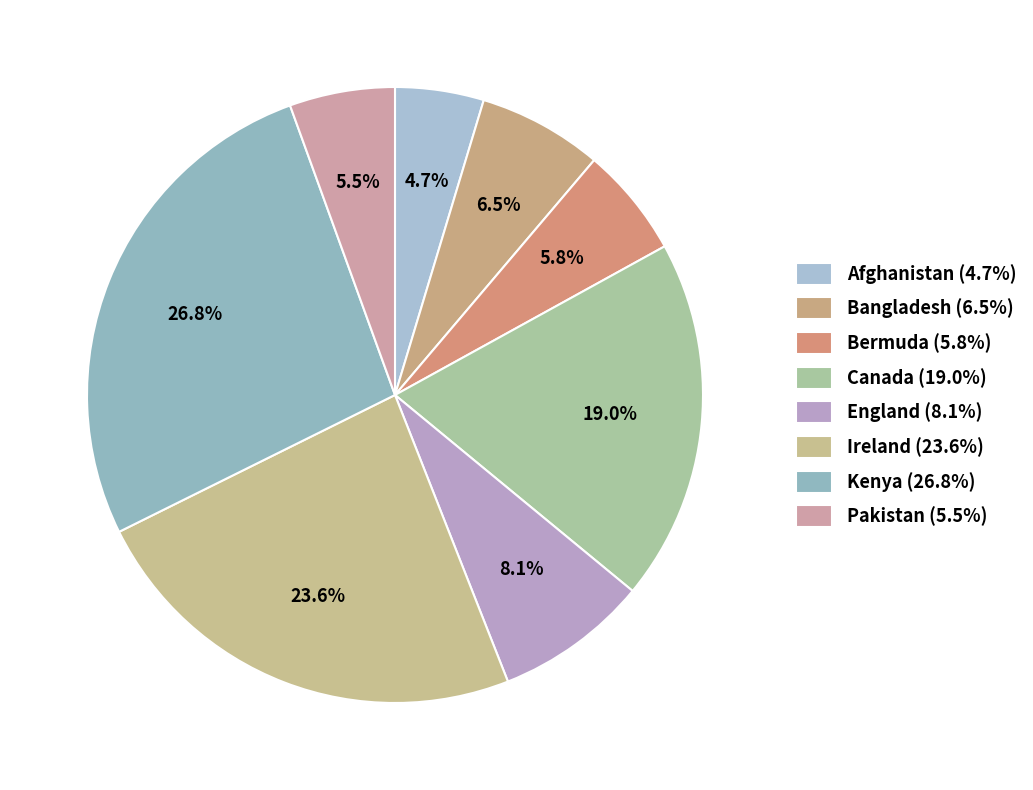

How much of the chart is everything except Ireland?

76.4%